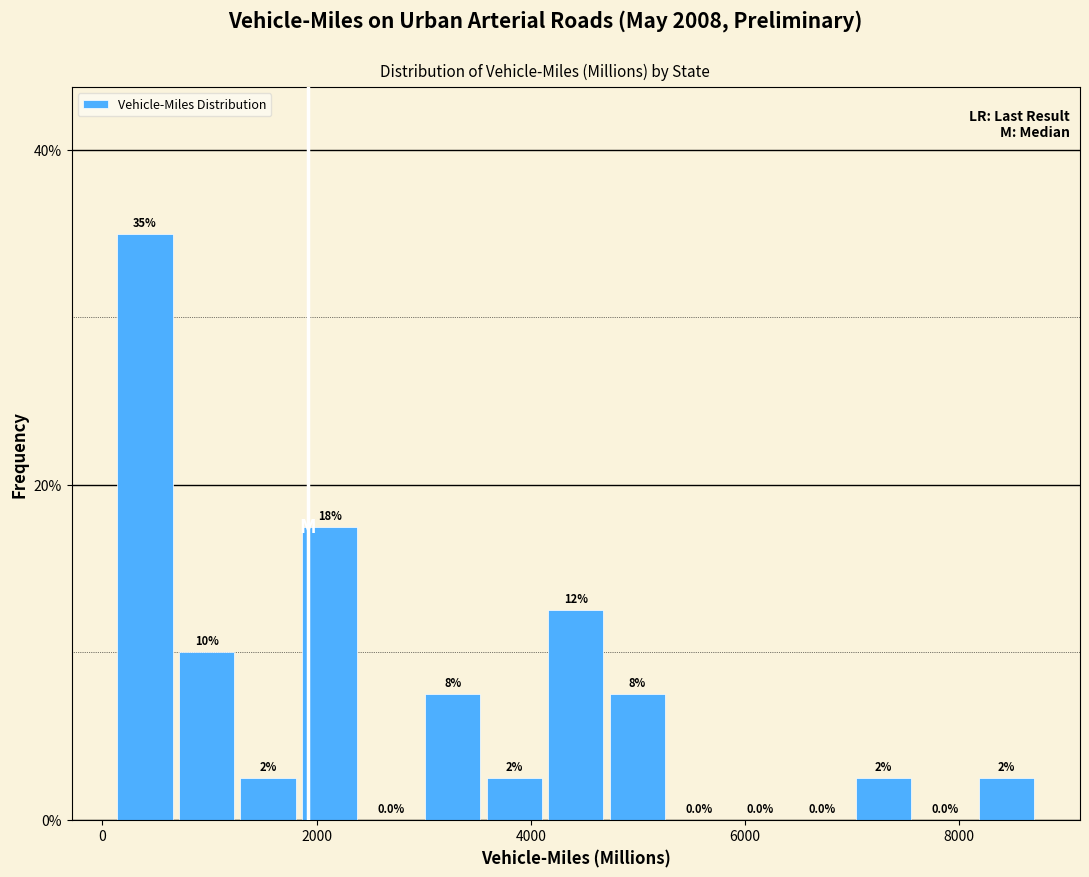

Around what value on the x-axis is the tallest bar? Give the approximate position of its centre, as read against the axis.

400